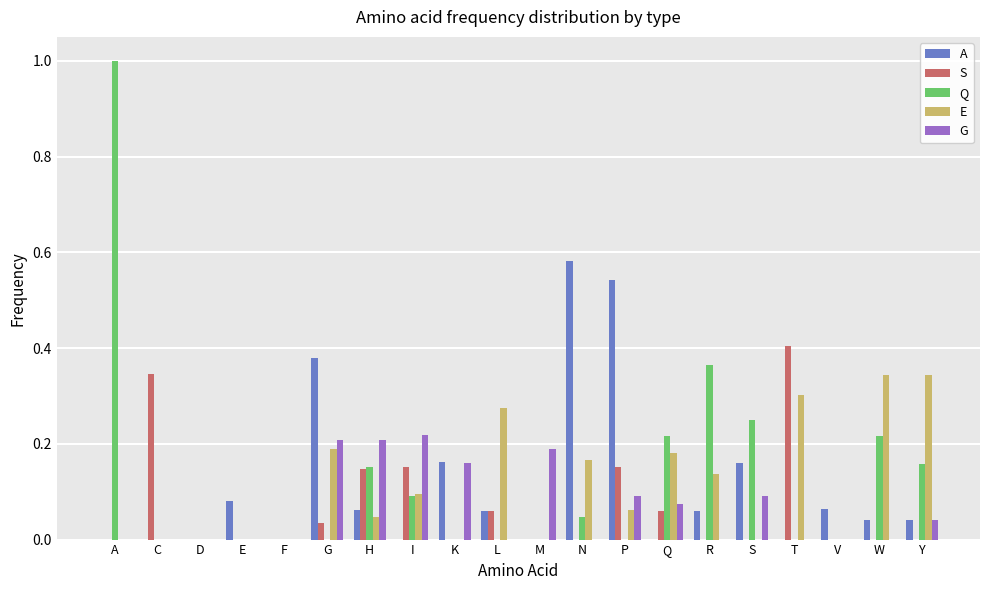

Which category has the highest value in the S series?

T